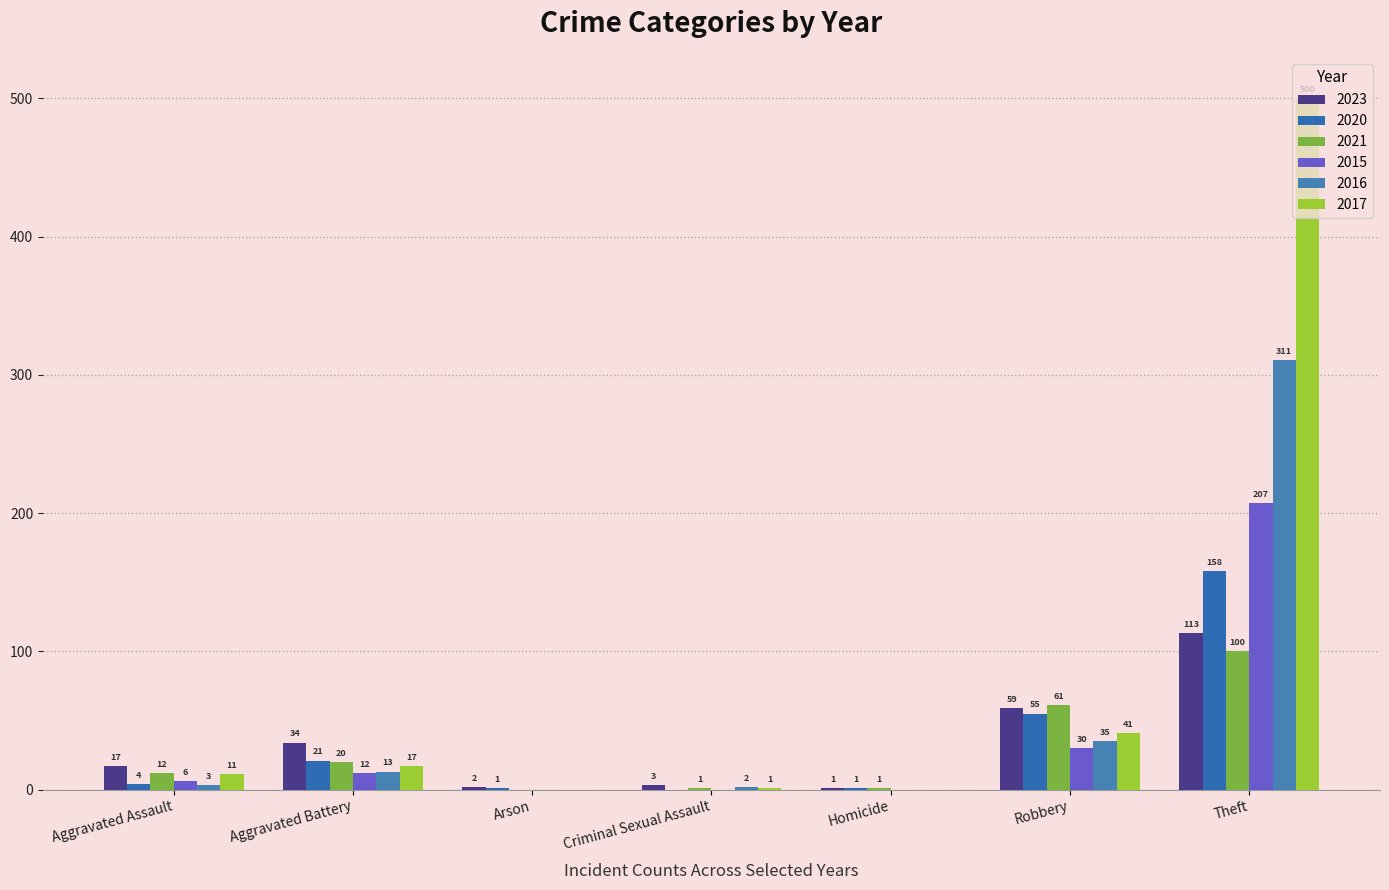

How many positive values does the 2020 series have?

6